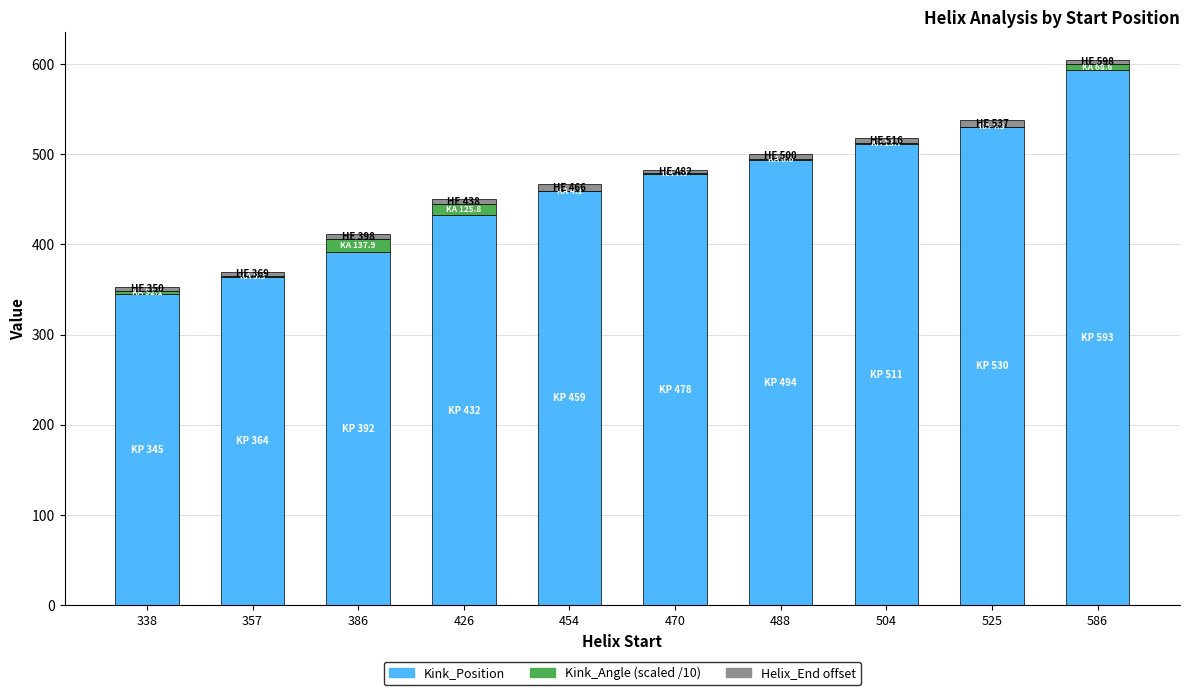

At which category is the sum across all series the highest?

586